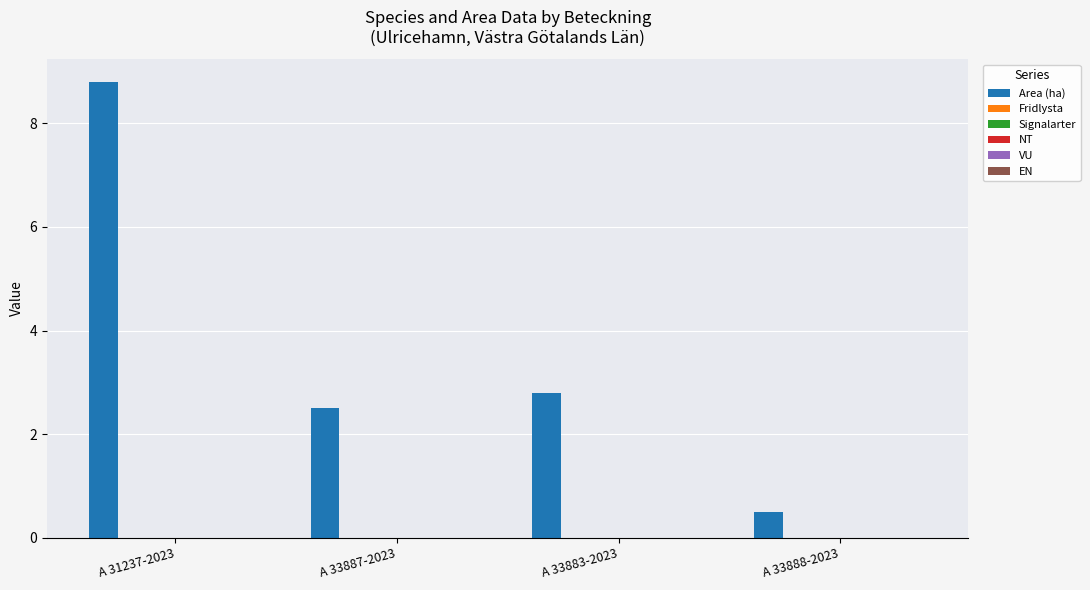

What is the maximum value shown in the chart?

8.8